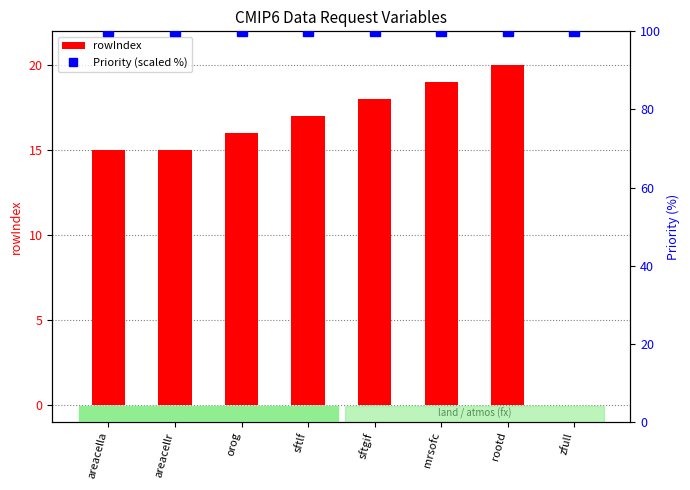

What is the maximum value shown in the chart?

100